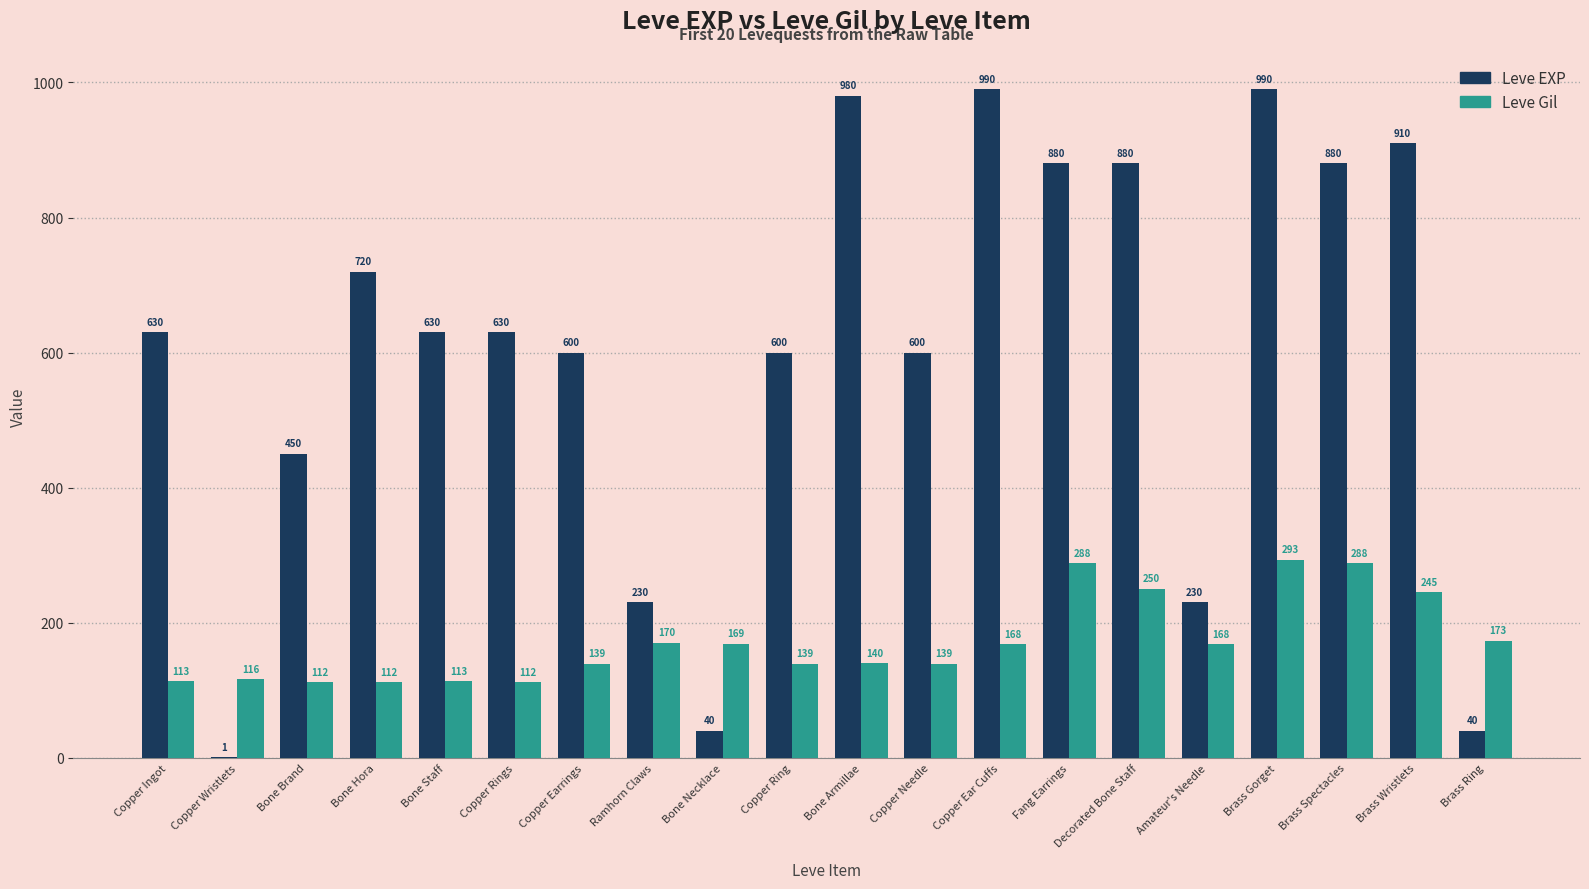

What are all the series names shown in the legend?

Leve EXP, Leve Gil